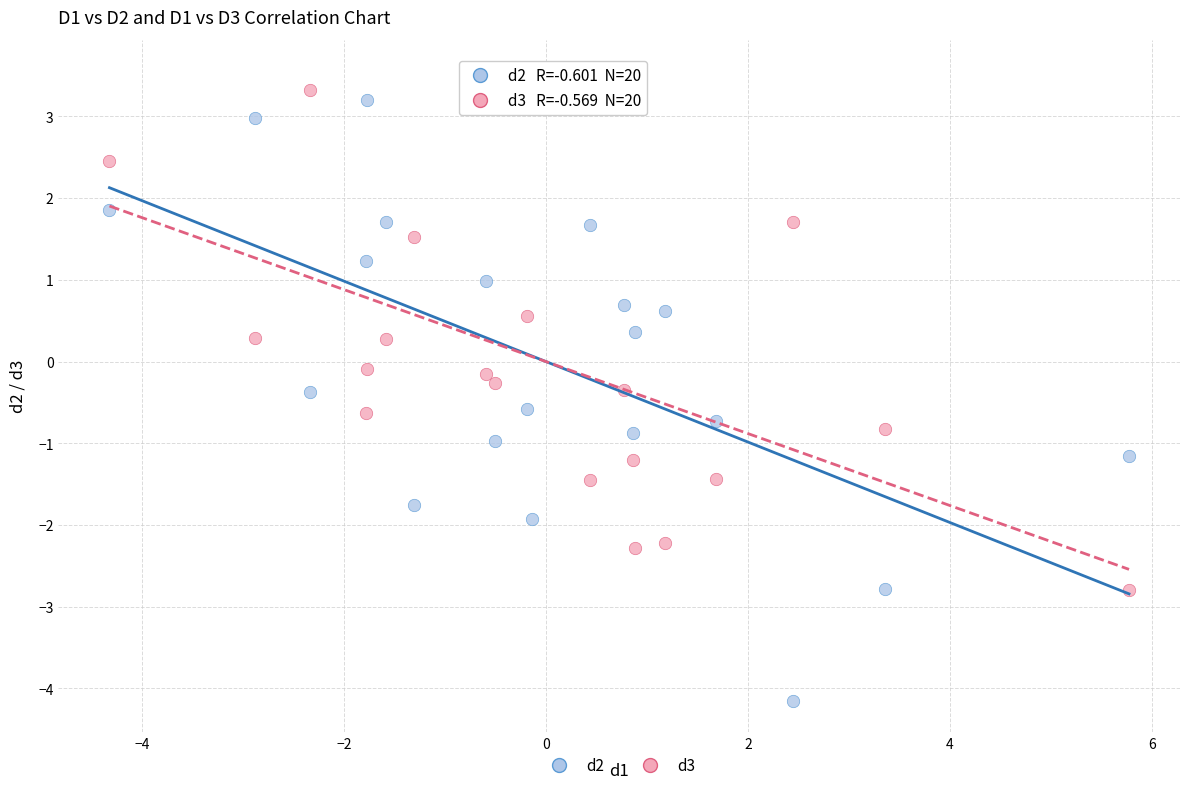

What is the X range (max minus min) for the scatter plot?

10.1